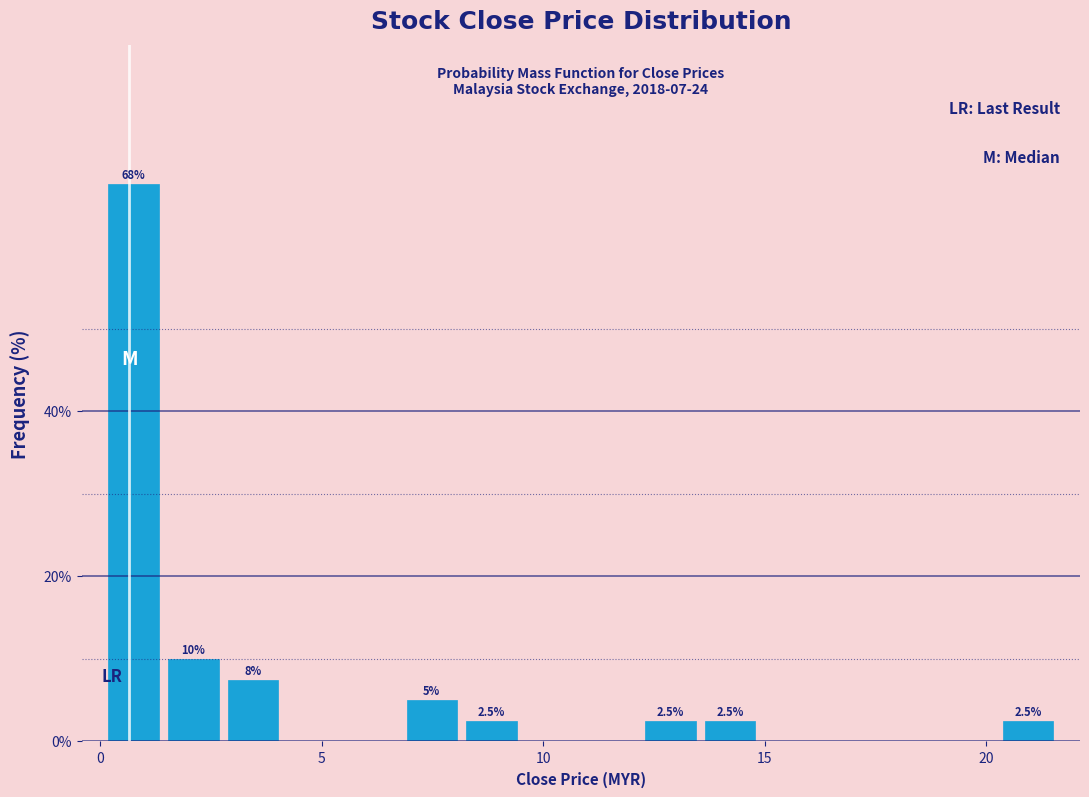

Read against the x-axis, roughly where is the centre of the tallest bar?

1.0